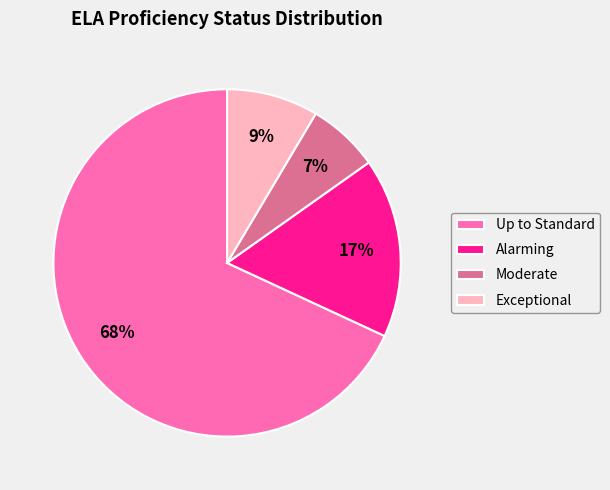

The Up to Standard slice represents 77% of the pie. True or false?

False